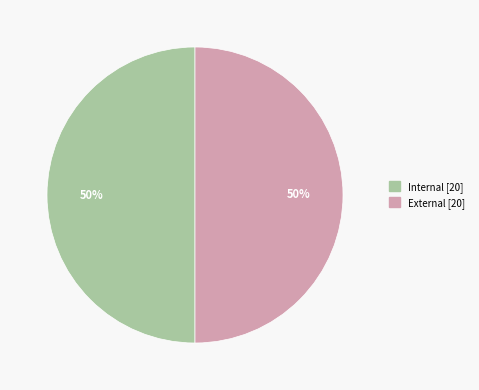

To the nearest percent, what portion does Internal represent?

50%